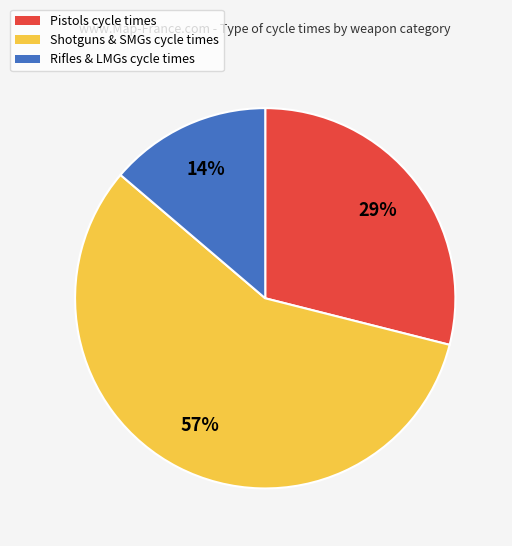

To the nearest percent, what is the average slice percentage?

33%